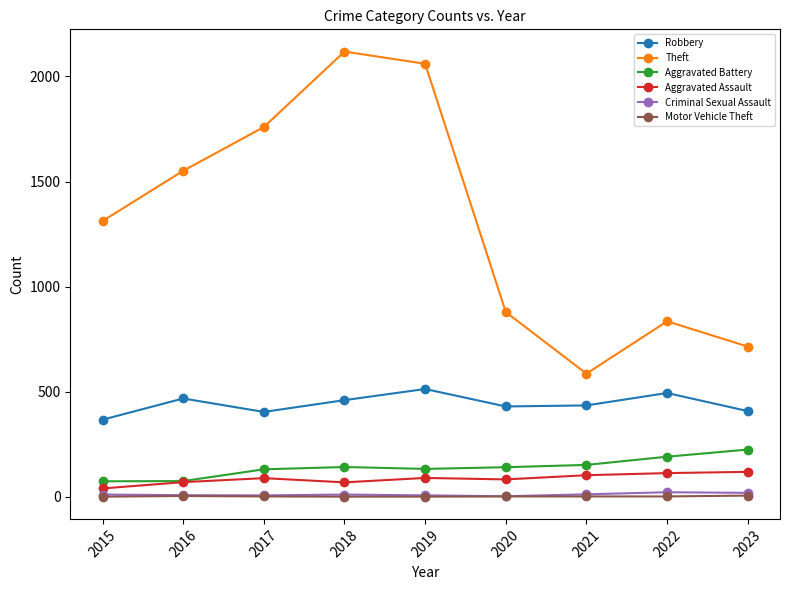

True or false: Theft has more than 2 points higher than both neighbors.

False